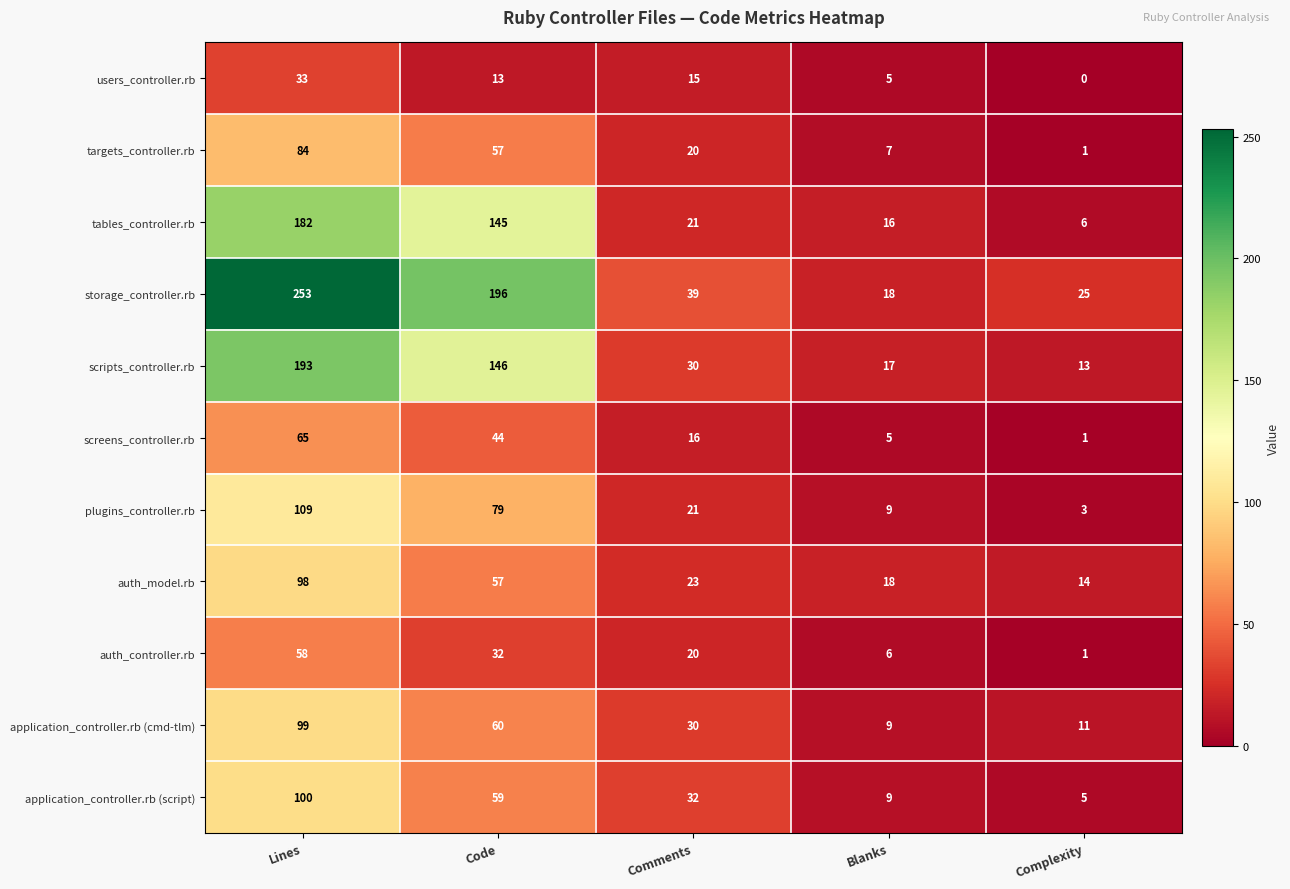

Rank the series by their maximum value, from lowest to highest.

users_controller.rb, auth_controller.rb, screens_controller.rb, targets_controller.rb, auth_model.rb, application_controller.rb (cmd-tlm), application_controller.rb (script), plugins_controller.rb, tables_controller.rb, scripts_controller.rb, storage_controller.rb